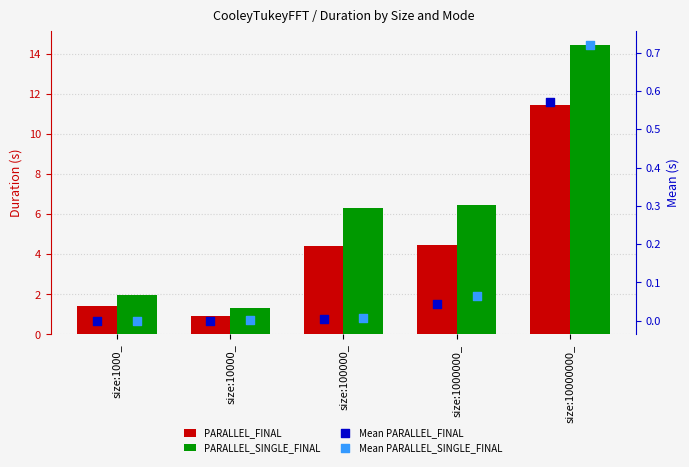

What is the total value across all series at size:100000_?

10.8